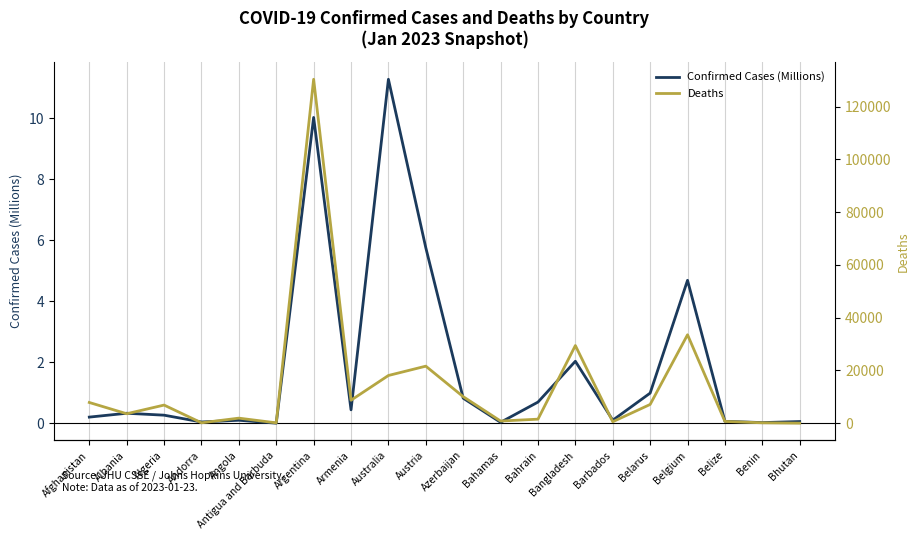

List the series in order of their peak value, lowest first.

Confirmed Cases (Millions), Deaths